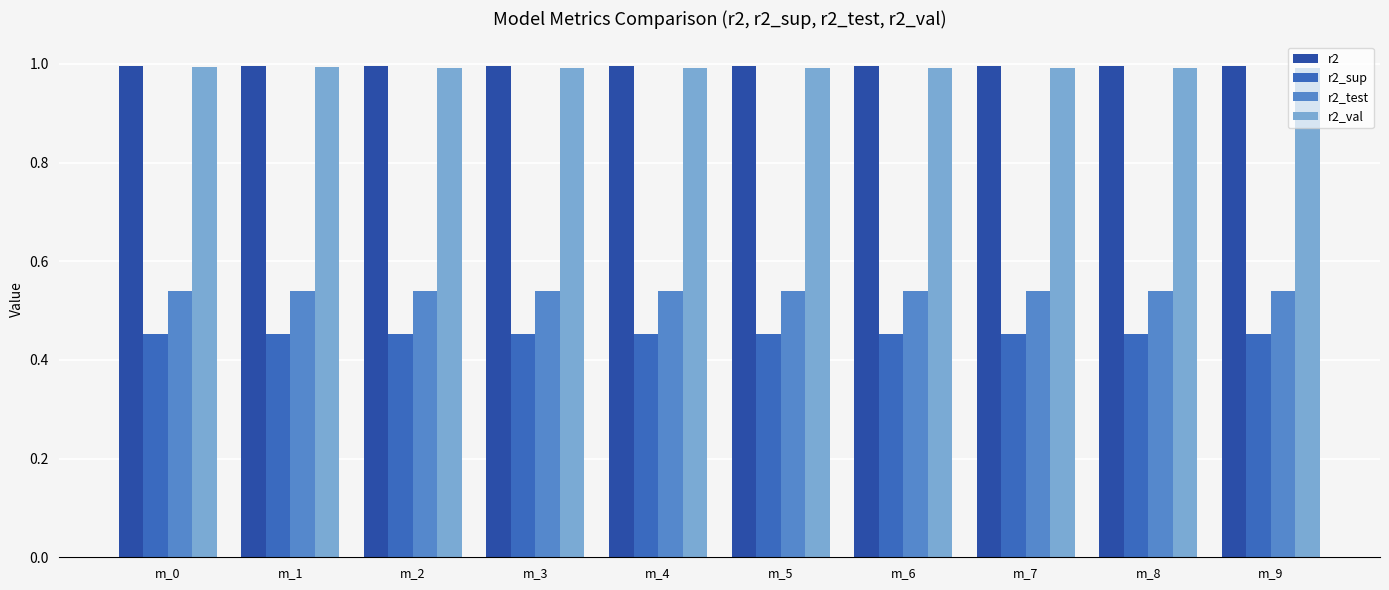

Are the bars horizontal?

No